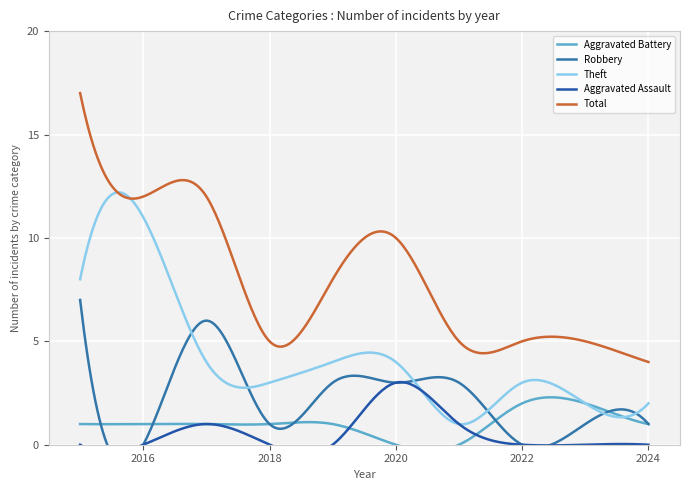

Rank the categories by Total value from highest to lowest.

2015, 2016, 2017, 2020, 2019, 2018, 2021, 2022, 2023, 2024